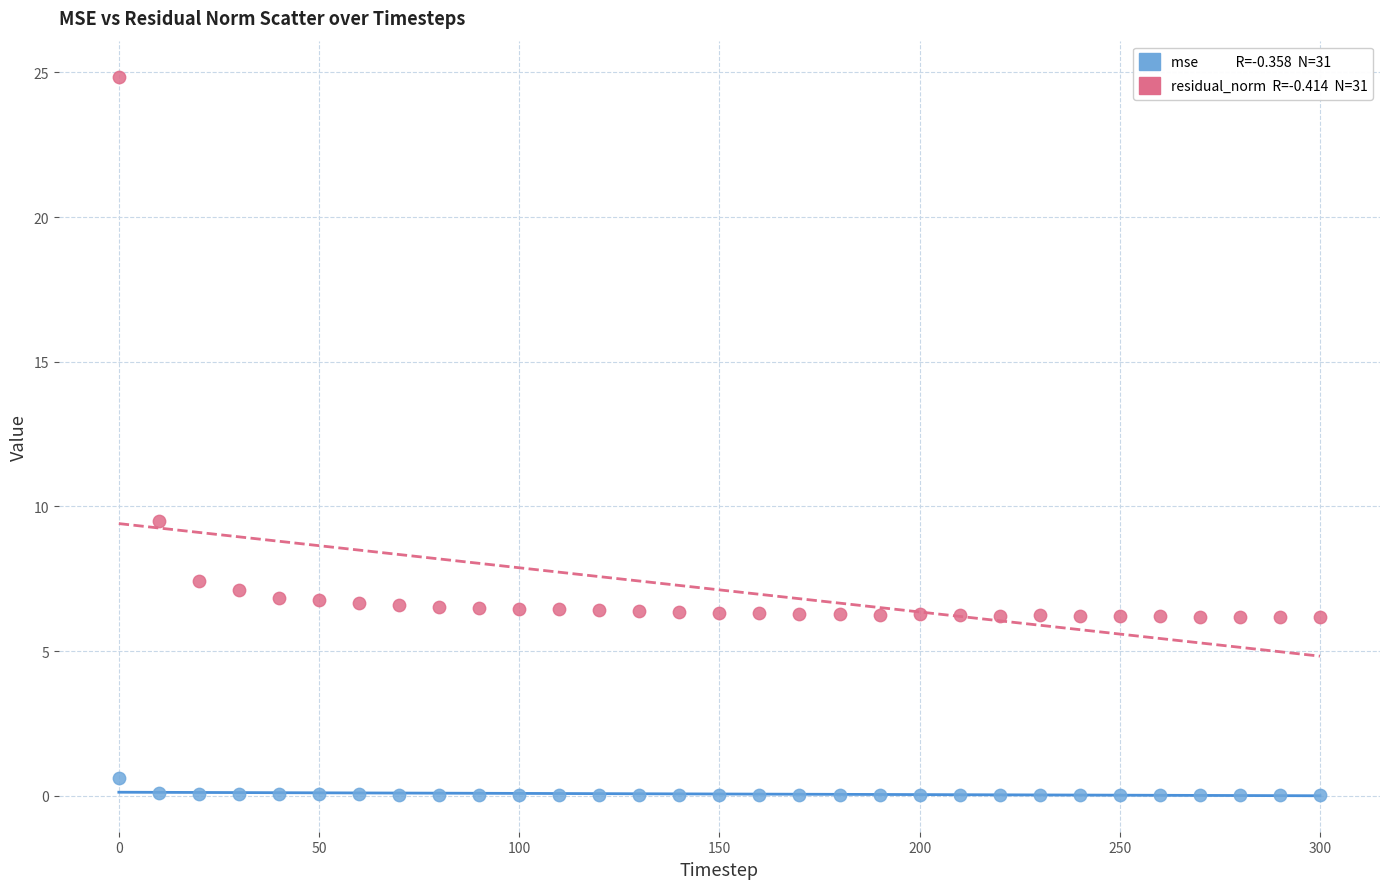

Across all series, what Y value is closest to 12?

9.5